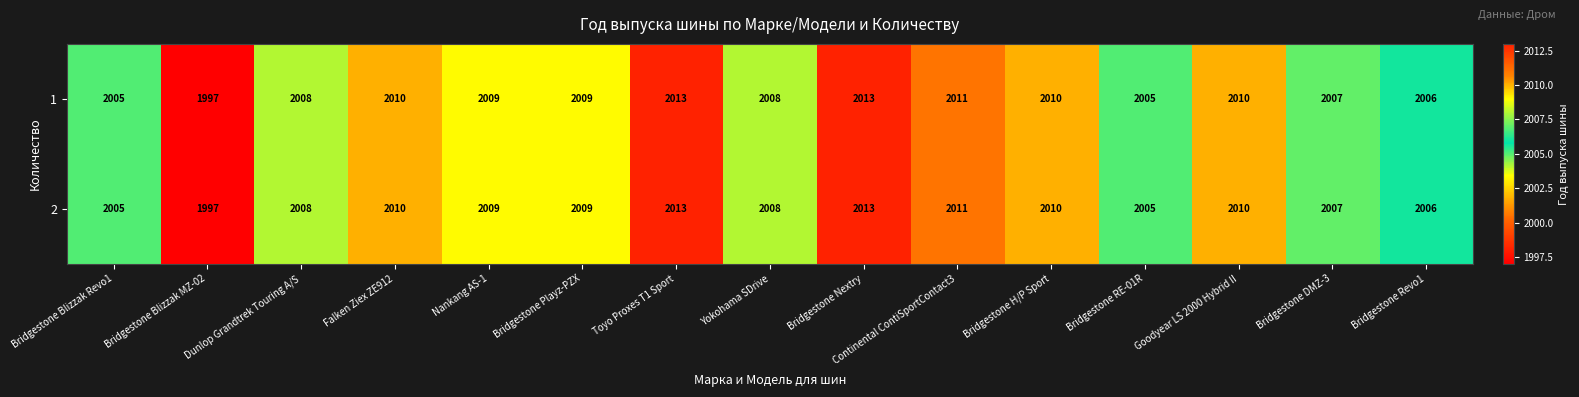

True or false: 1 has a value of 1224 at Goodyear LS 2000 Hybrid II.

False